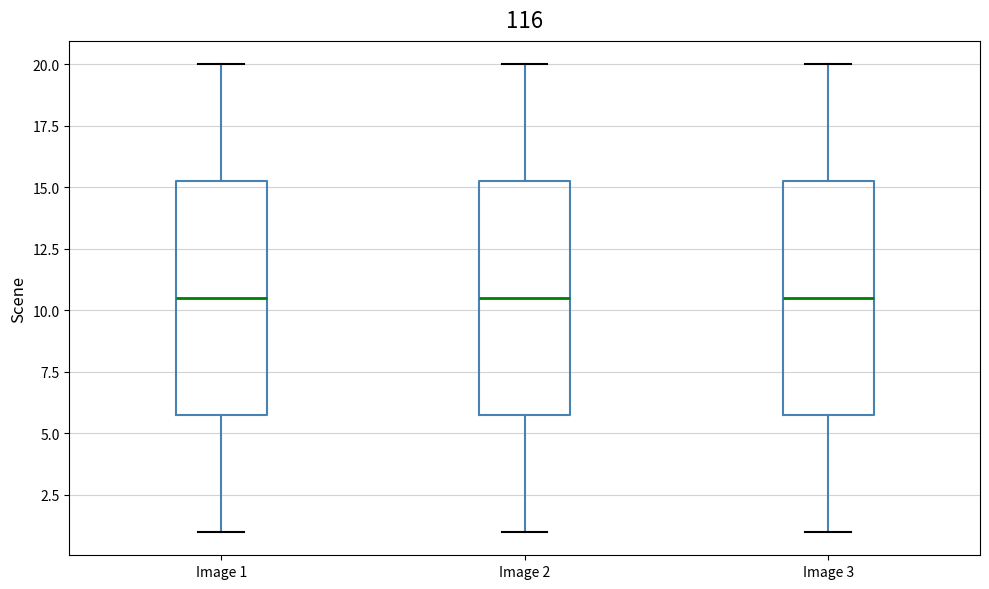

Reading left to right, read every box against the y-axis: the position of its median line, the range the box covers, and the ends of its whiskers. The values are not printed on the chart, so give them approximately, as read against the axis.

Image 1: median 10.5, box 6.0 to 15.5, whiskers 1.0 to 20.0
Image 2: median 10.5, box 6.0 to 15.5, whiskers 1.0 to 20.0
Image 3: median 10.5, box 6.0 to 15.5, whiskers 1.0 to 20.0